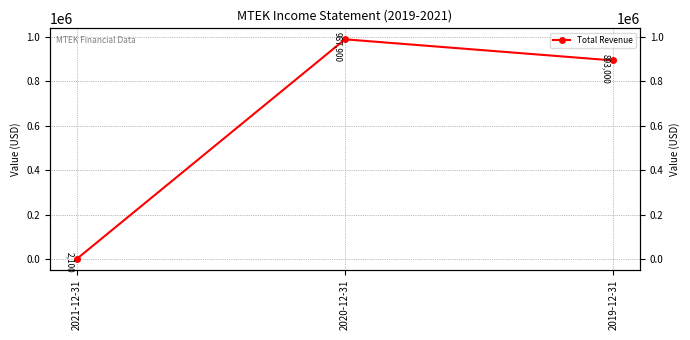

Is this an area chart (filled region under the line)?

No